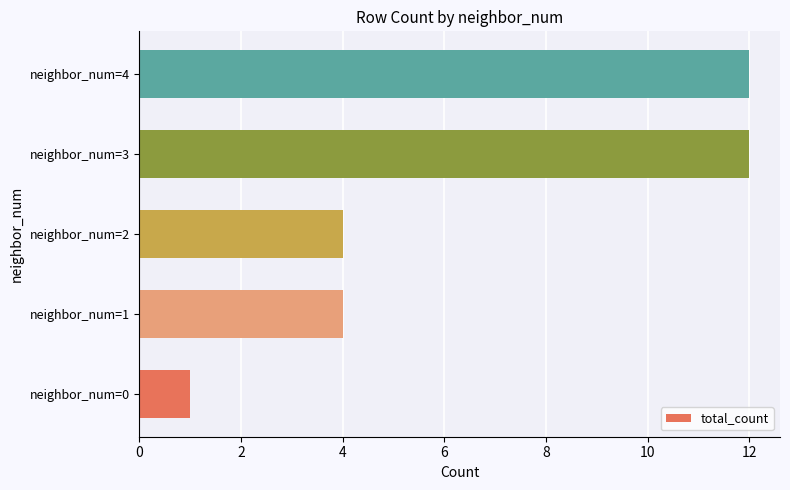

Are the bars horizontal?

Yes